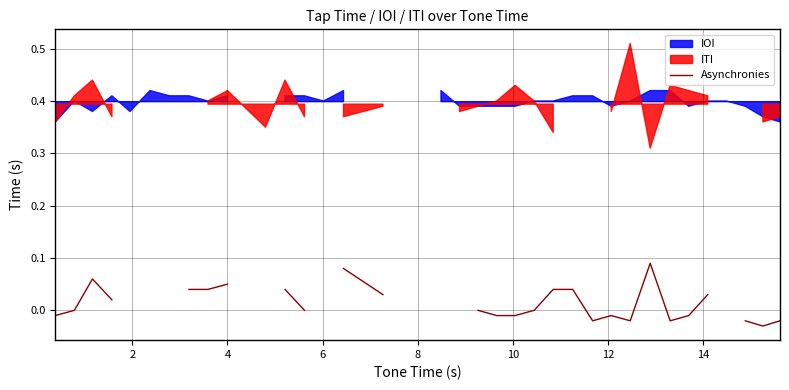

How many interior local peaks (higher than both neighbors) does the data have?

3